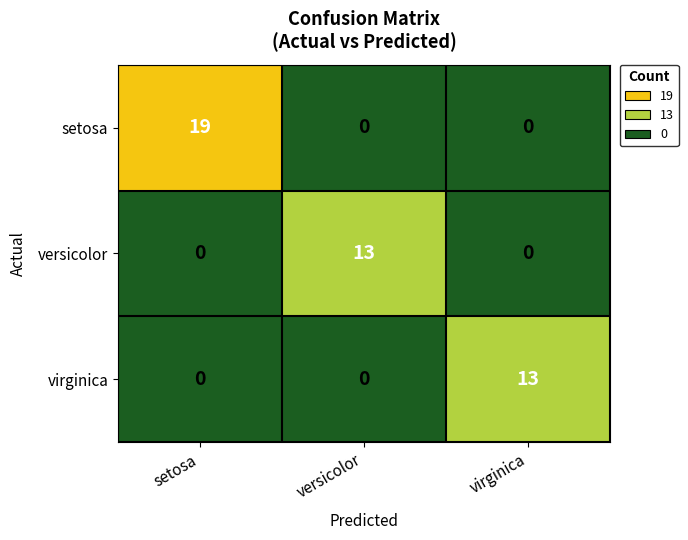

Is it true that setosa equals 12 at setosa?

False